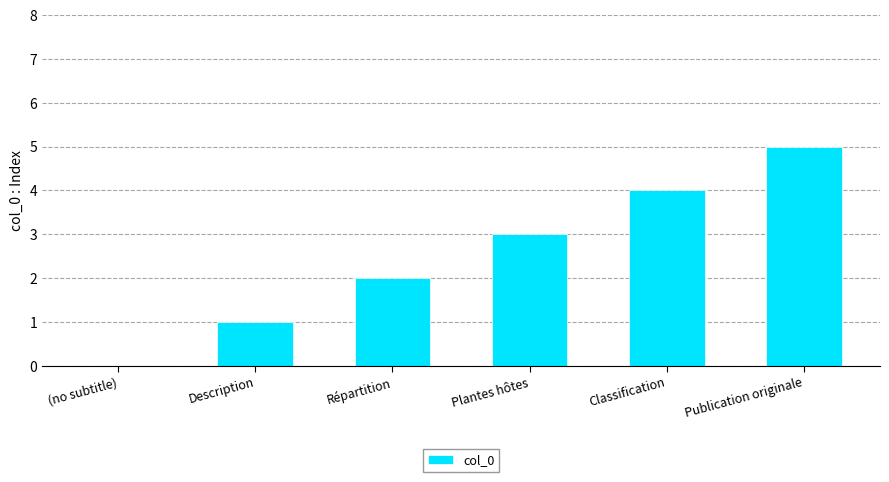

What is the sum of all values?

15